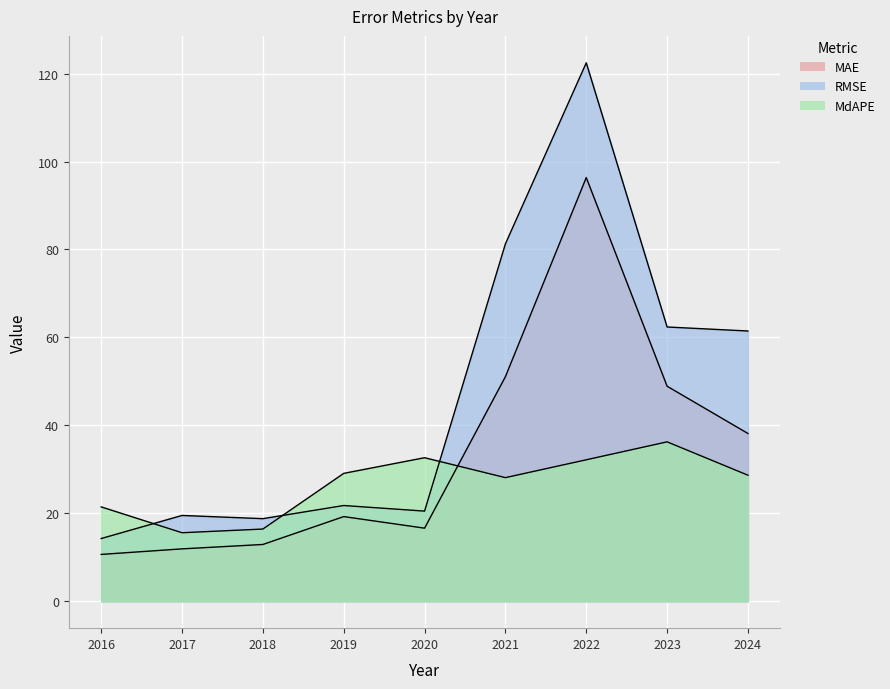

What is the average value of the MdAPE series?

26.7